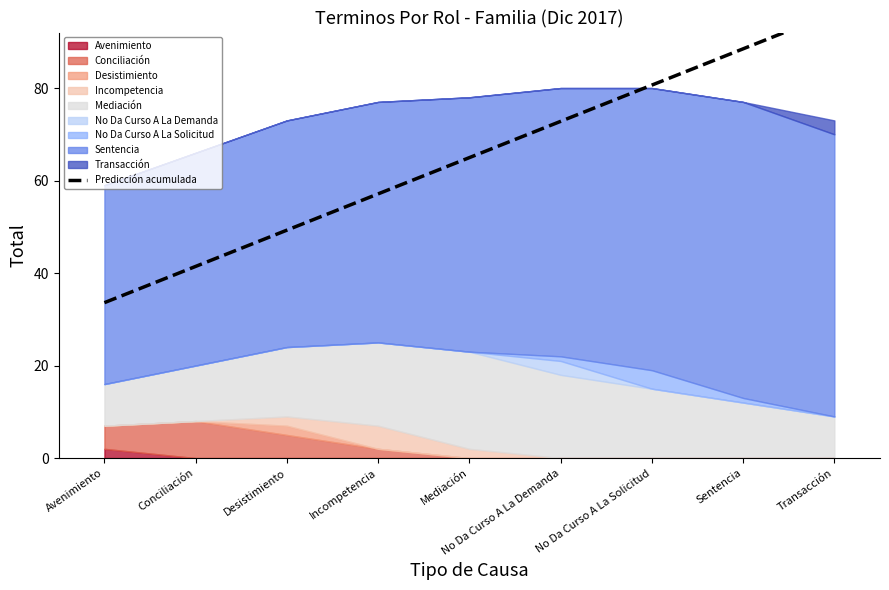

Reading left to right, list all the values displayed in this chart.

Avenimiento=33.6	Conciliación=41.4	Desistimiento=49.3	Incompetencia=57.1	Mediación=65.0	No Da Curso A La Demanda=72.8	No Da Curso A La Solicitud=80.6	Sentencia=88.5	Transacción=96.3